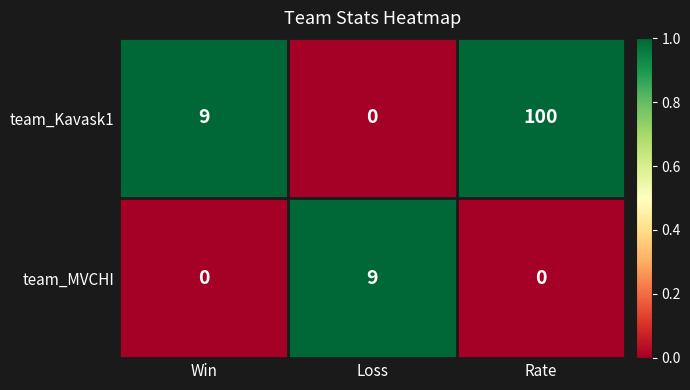

Which series has the largest total across all categories?

team_Kavask1